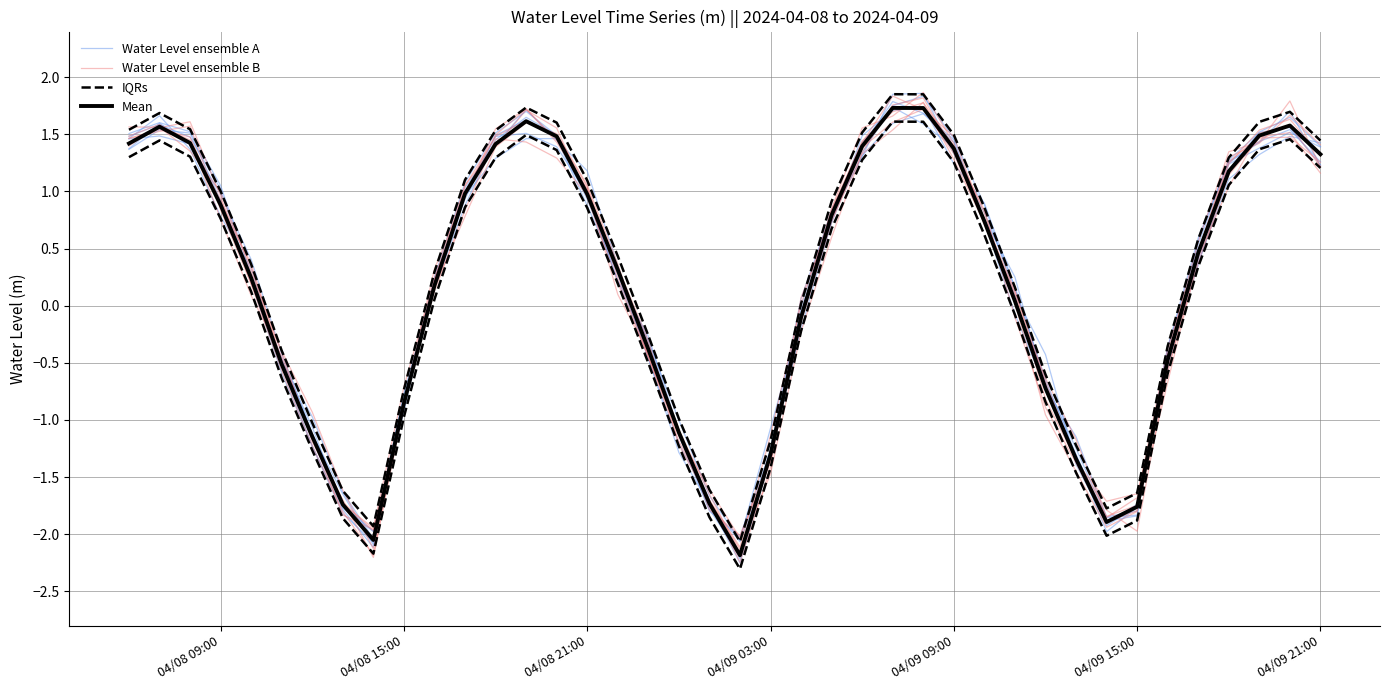

What are all the series names shown in the legend?

Water Level ensemble A, Water Level ensemble B, IQRs, Mean